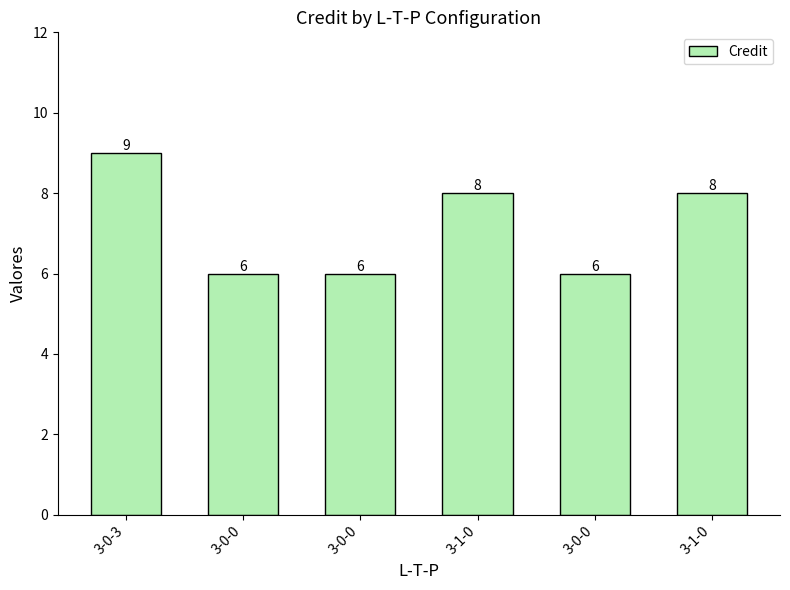

What is the maximum value shown in the chart?

9